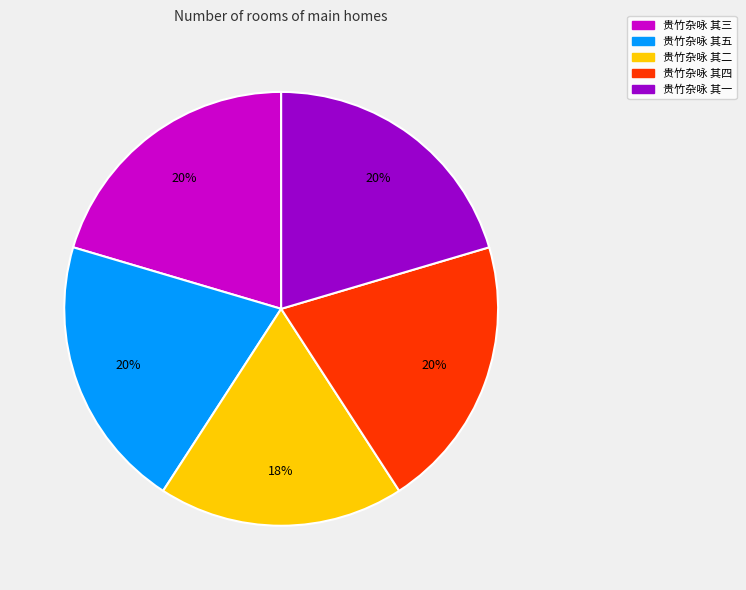

Which slice is the smallest?

贵竹杂咏 其二